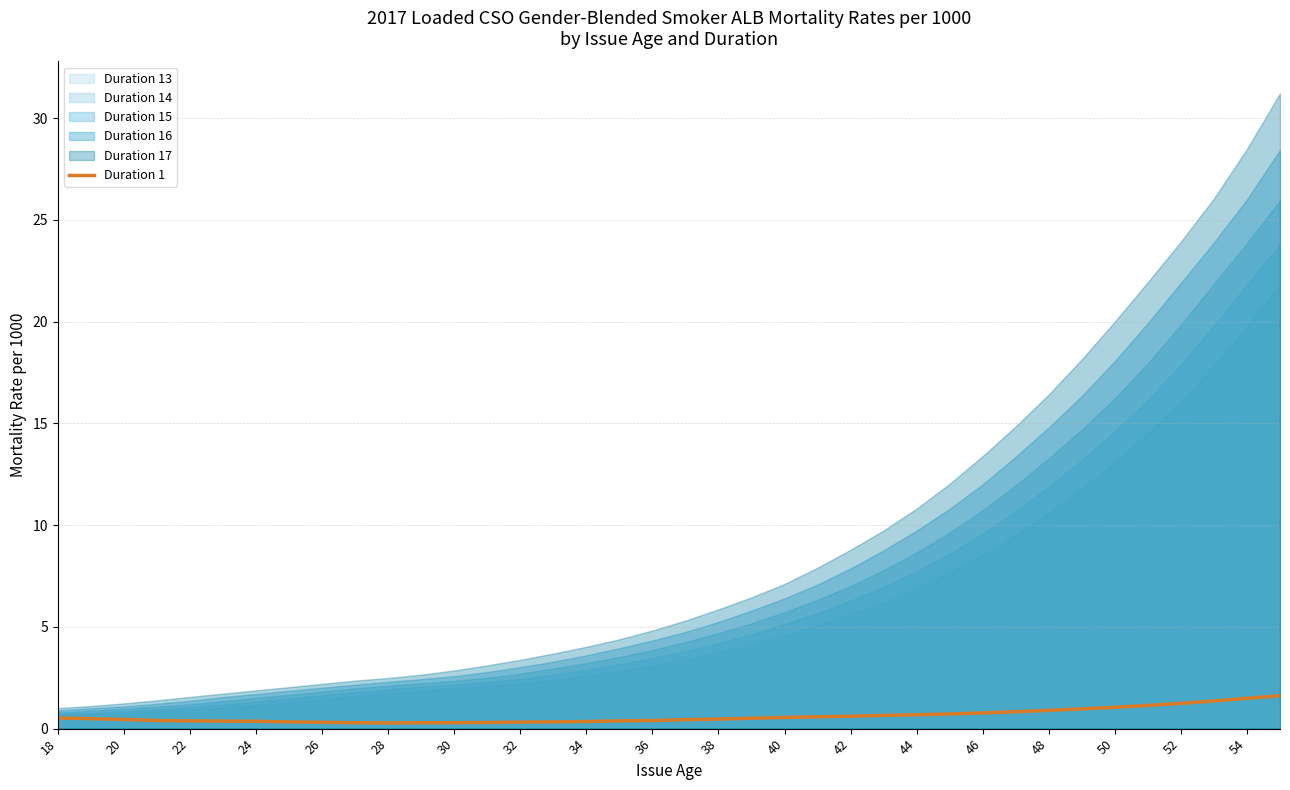

What is the maximum value for Duration 1?

1.6